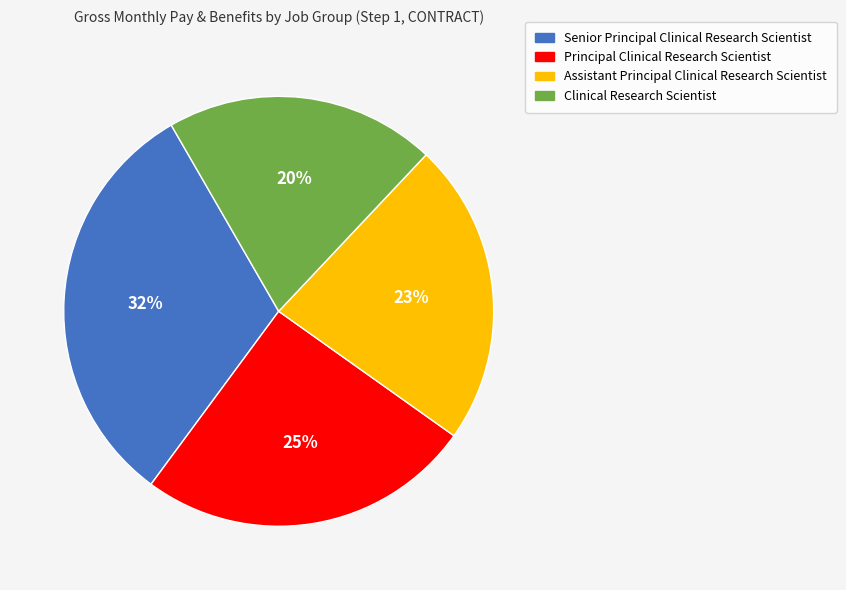

Combined, do Principal Clinical Research Scientist and Senior Principal Clinical Research Scientist account for over 50%?

Yes